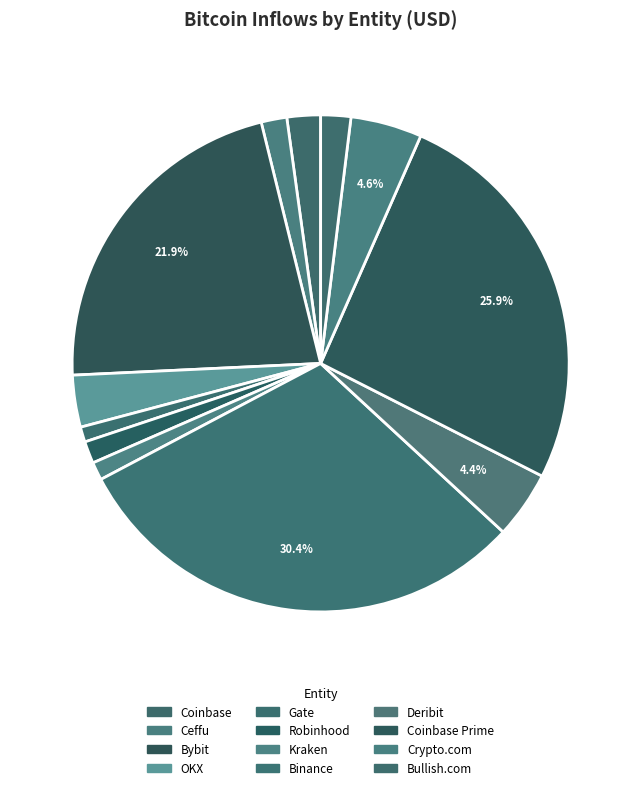

Combined, do Crypto.com and Gate account for over 50%?

No